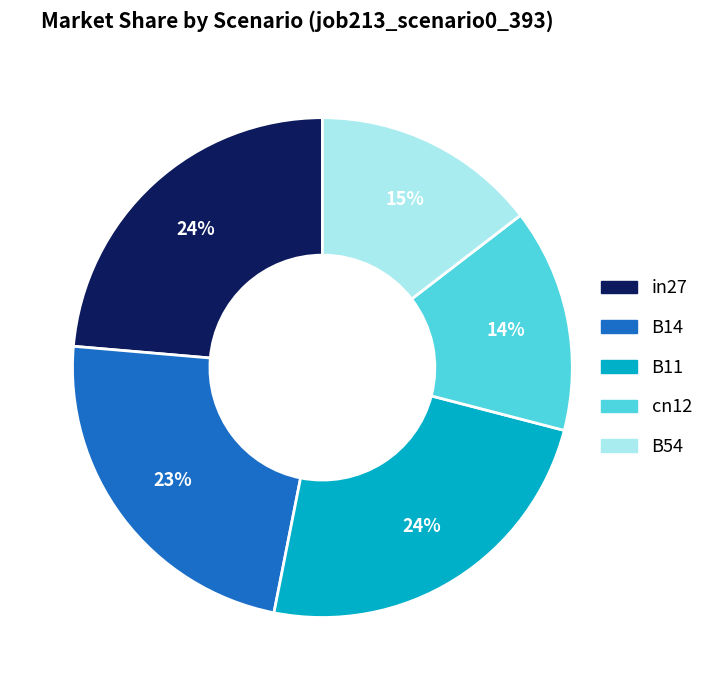

To the nearest percent, what percentage of the pie is in27?

24%